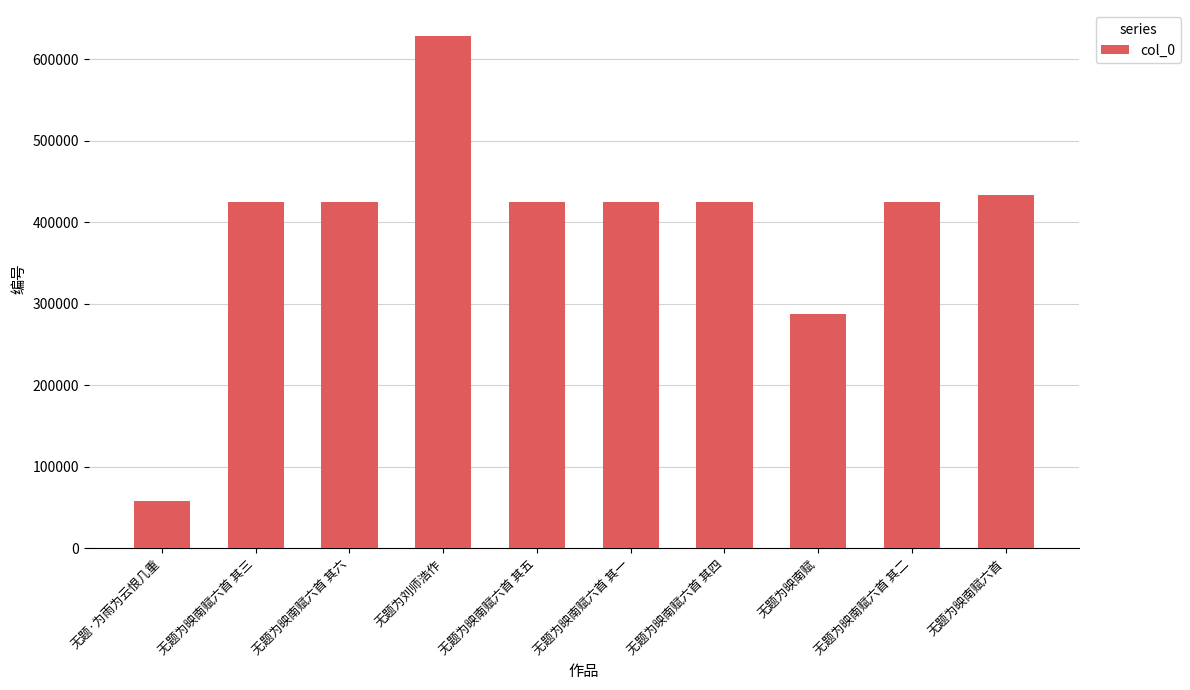

What is the sum of the values at 无题为映南赋六首 其四 and 无题为刘师浩作?

1053743